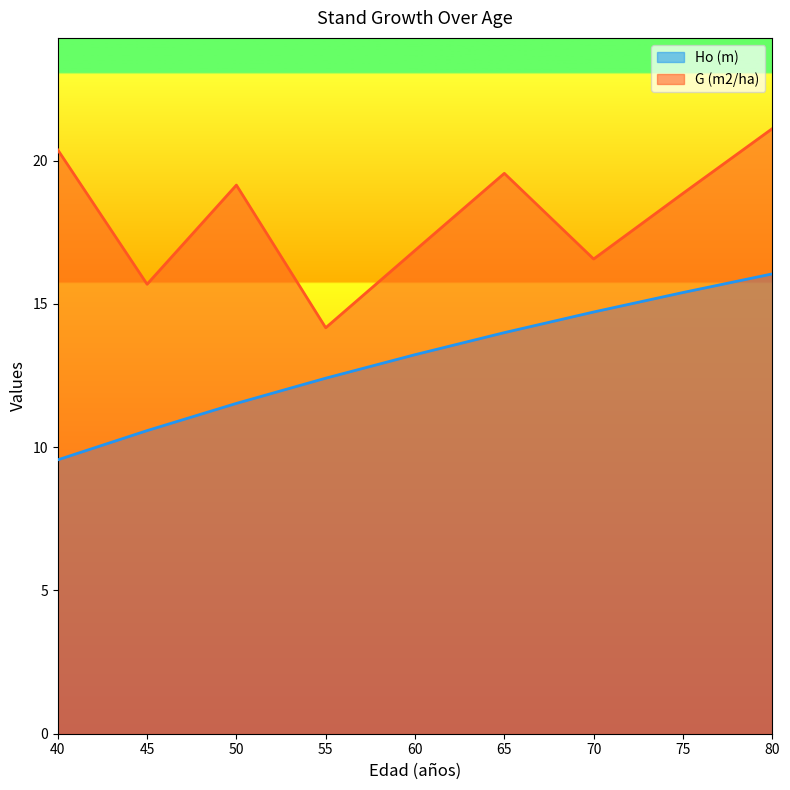

At how many categories does at least one series exceed 12?

9